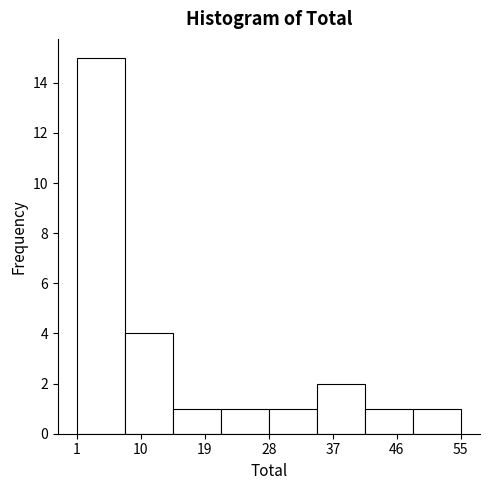

Which range on the x-axis has the tallest bar?

1 to 8